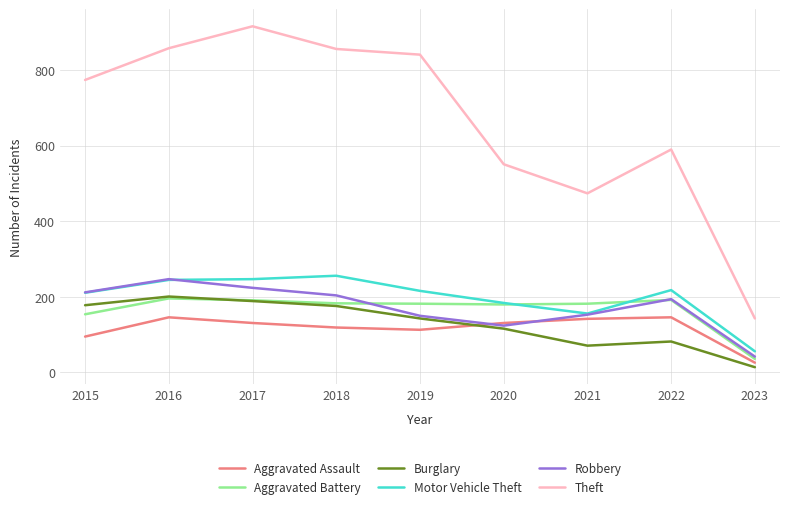

What is the spread (max minus min) of values at 2021?

403